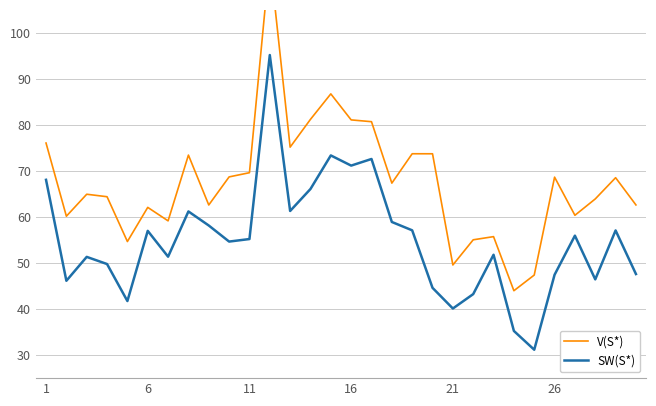

What is the minimum value for SW(S*)?

31.2